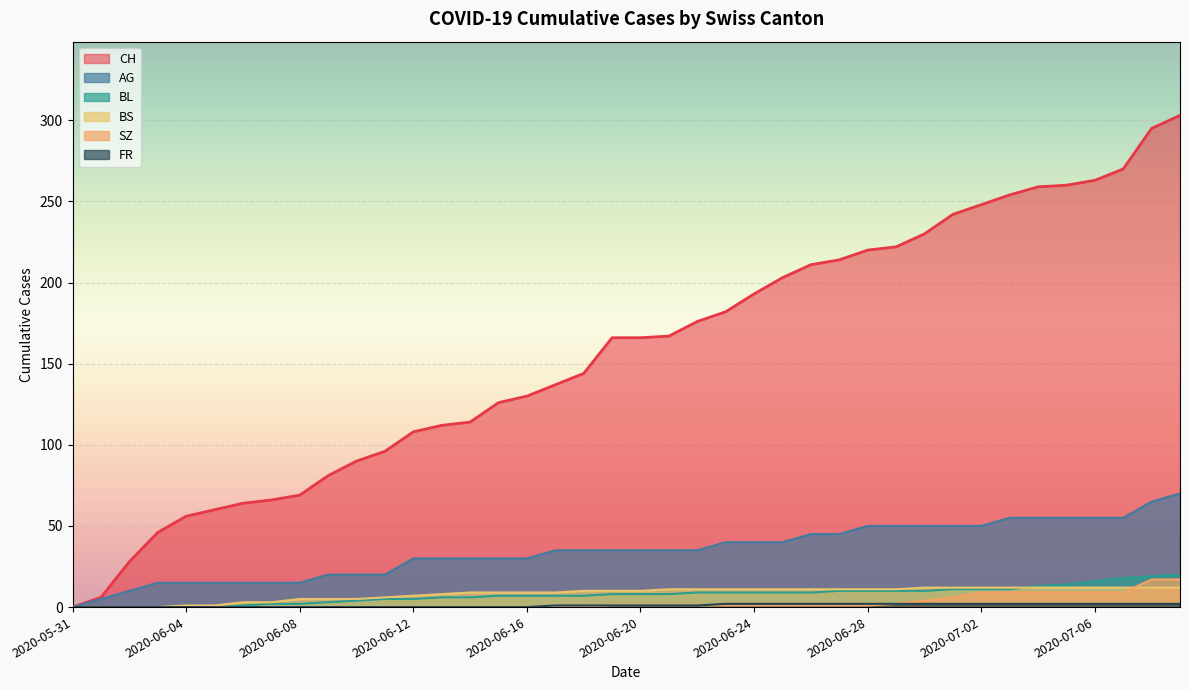

What are all the series names shown in the legend?

CH, AG, BL, BS, SZ, FR